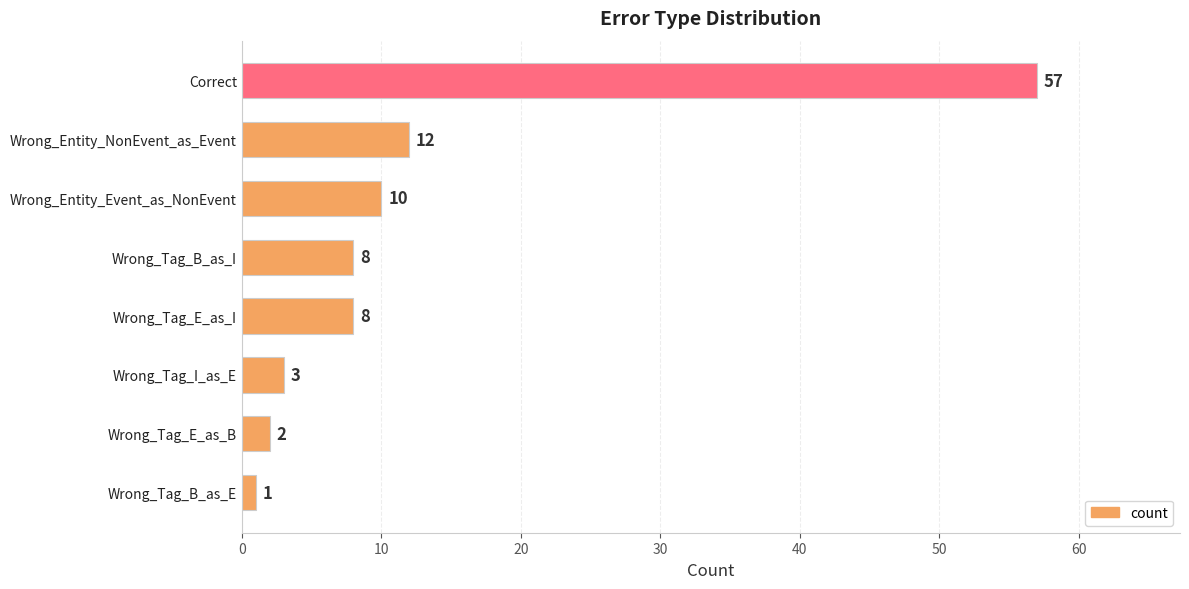

Reading top to bottom, extract all data points from this chart.

Correct=57	Wrong_Entity_NonEvent_as_Event=12	Wrong_Entity_Event_as_NonEvent=10	Wrong_Tag_B_as_I=8	Wrong_Tag_E_as_I=8	Wrong_Tag_I_as_E=3	Wrong_Tag_E_as_B=2	Wrong_Tag_B_as_E=1